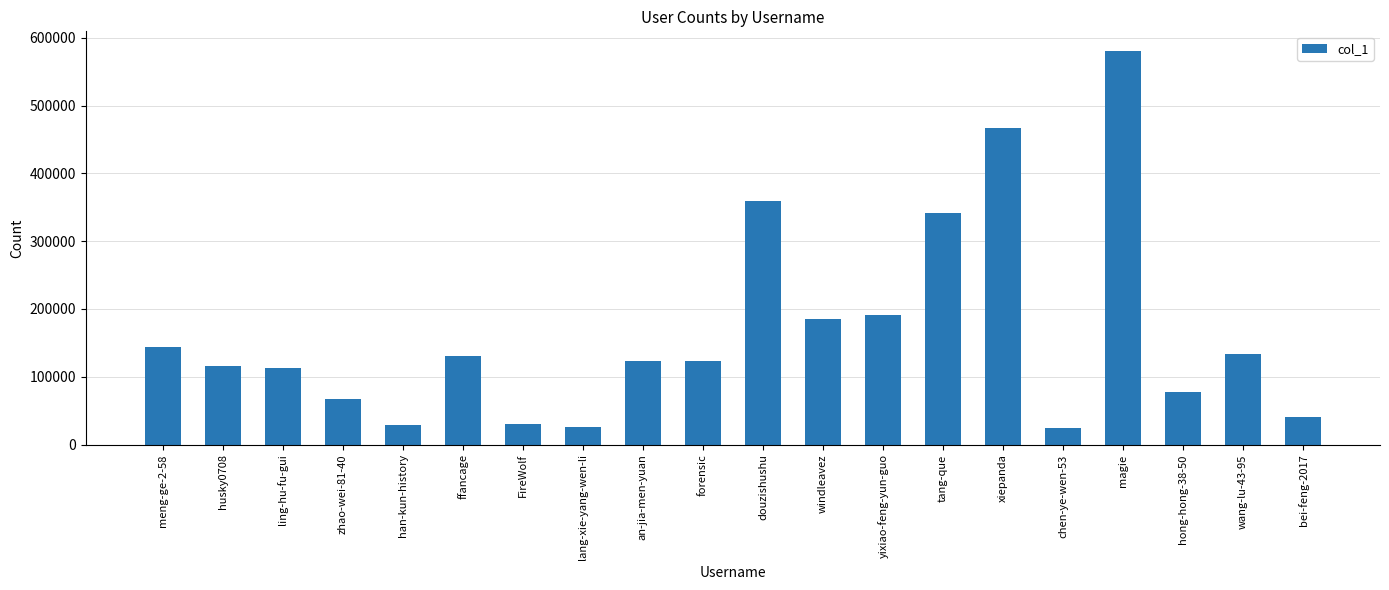

Is it true that the value at douzishushu is 359520?

True